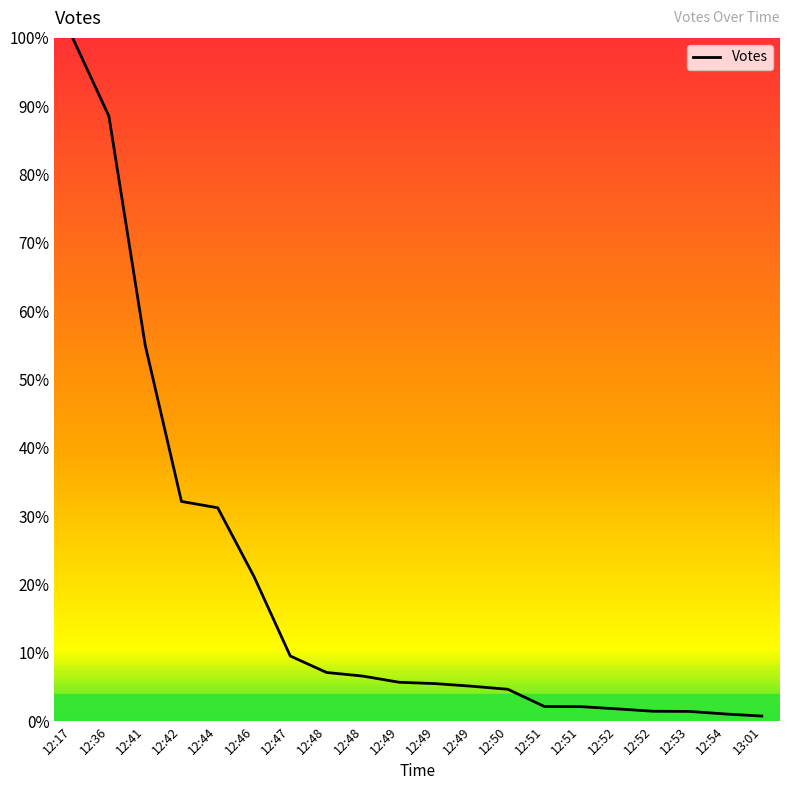

List the labels in order of value, smallest first.

13:01, 12:54, 12:53, 12:52, 12:52, 12:51, 12:51, 12:50, 12:49, 12:49, 12:49, 12:48, 12:48, 12:47, 12:46, 12:44, 12:42, 12:41, 12:36, 12:17